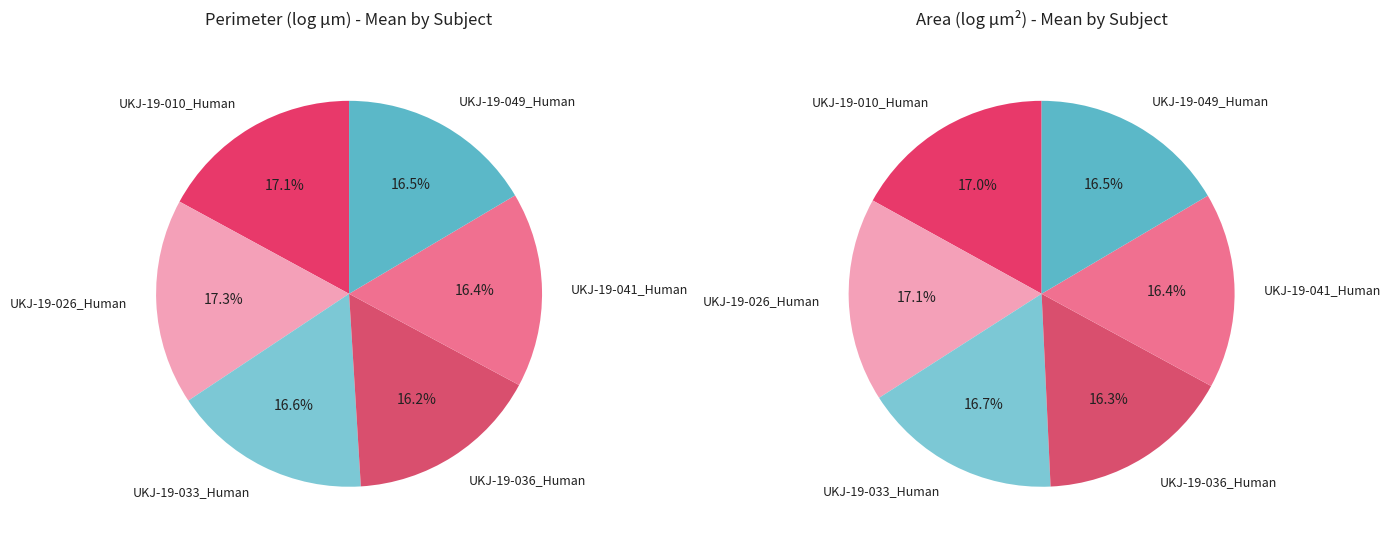

Which category has the biggest portion of the pie?

UKJ-19-026_Human